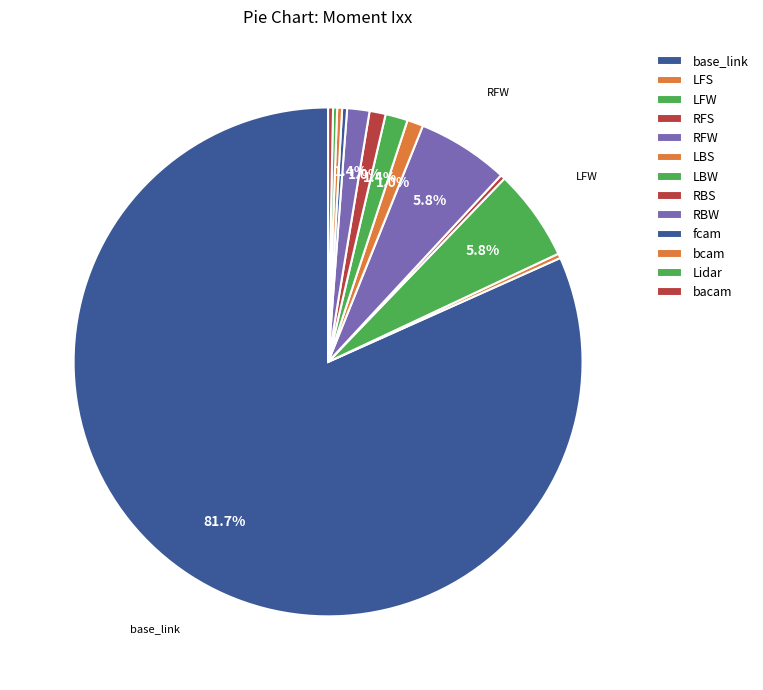

Which slice is the smallest?

Lidar